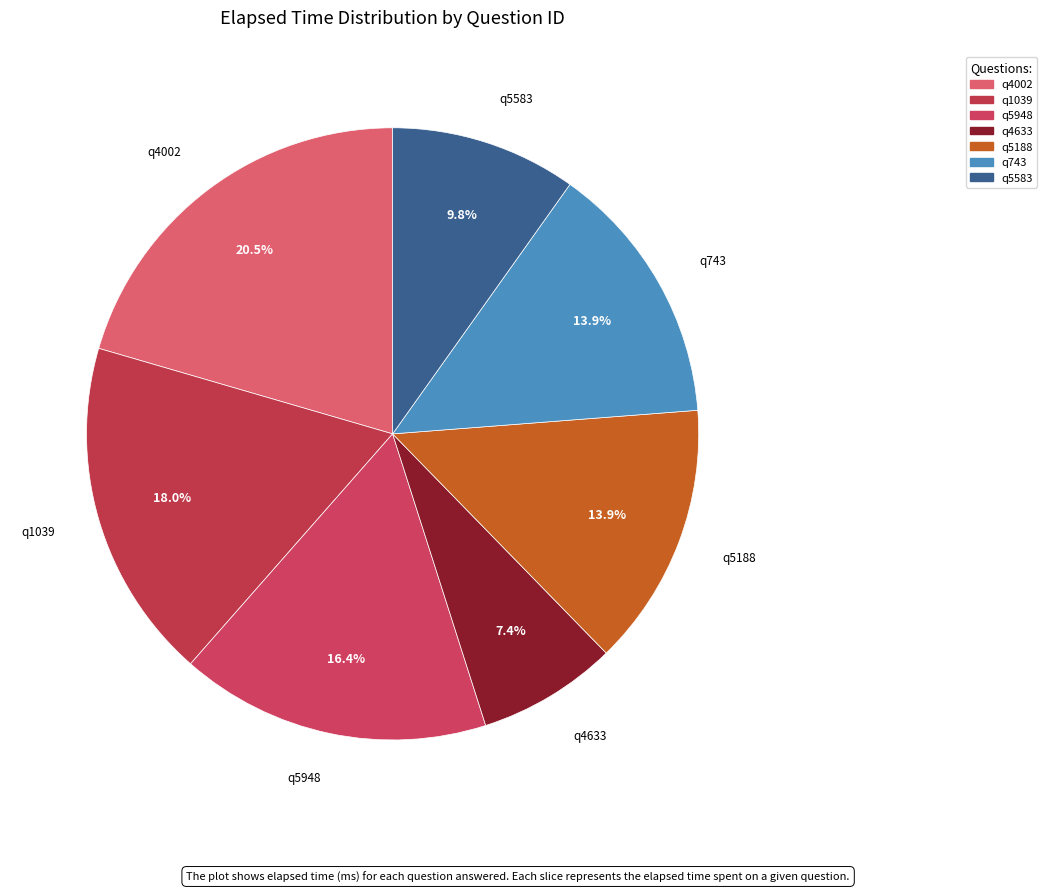

What portion of the pie excludes q4633?

92.6%